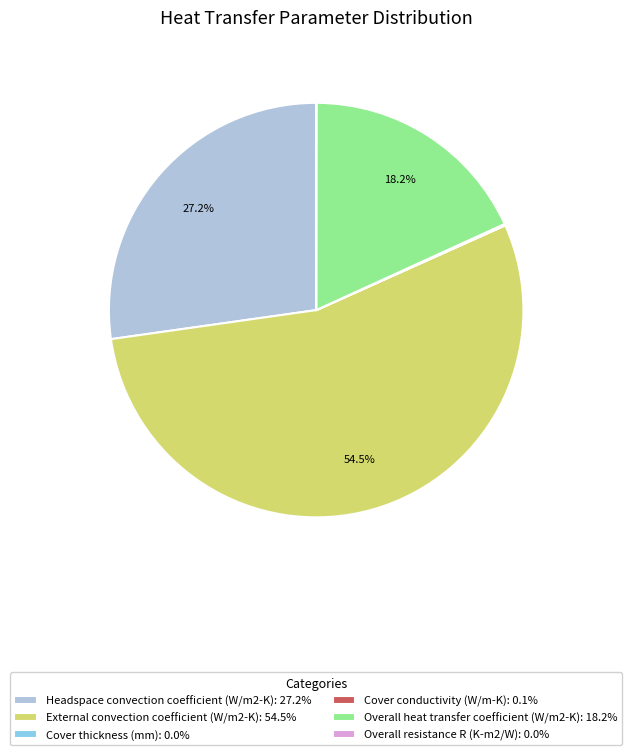

Which category has the biggest portion of the pie?

External convection coefficient